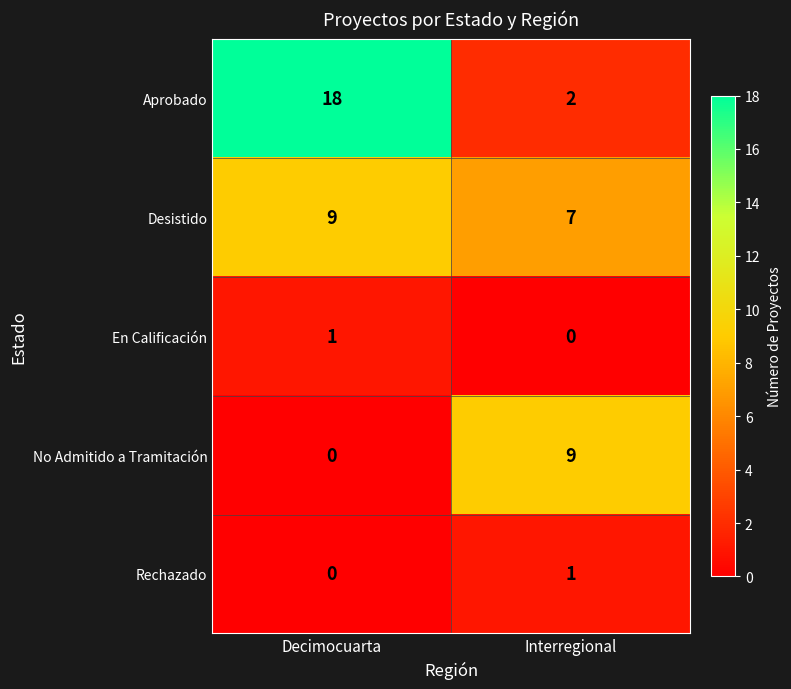

Which series changed the most between Decimocuarta and Interregional?

Aprobado